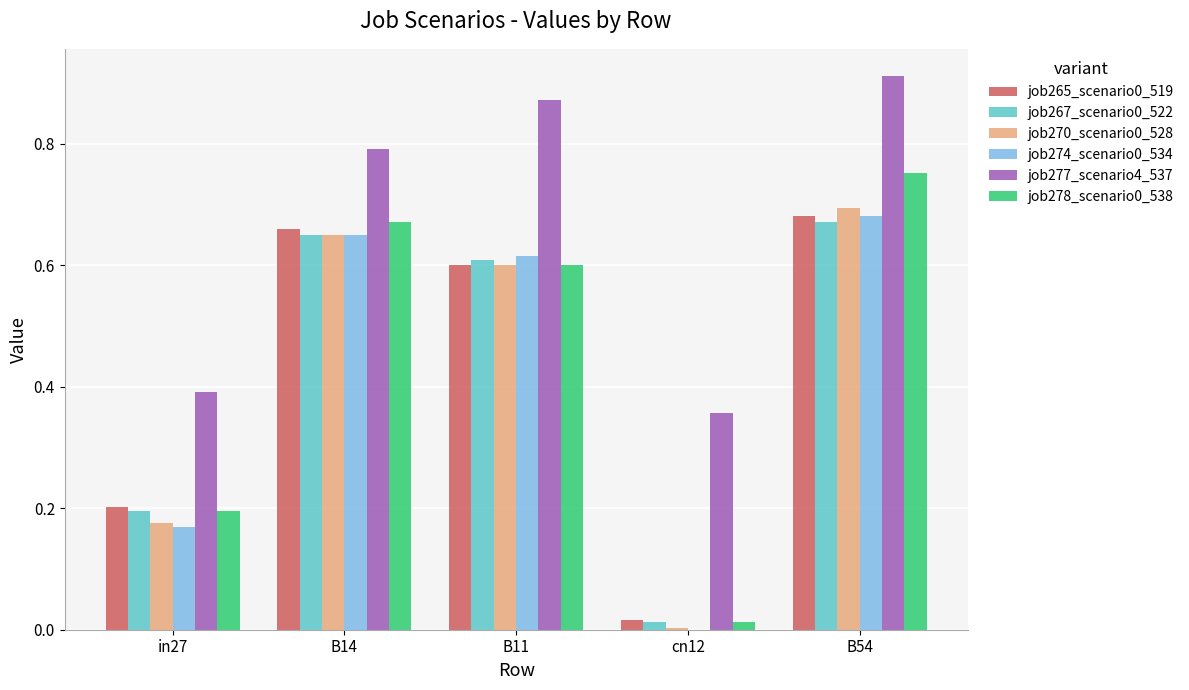

What is the sum of the job277_scenario4_537 values at B54 and B14?

1.7